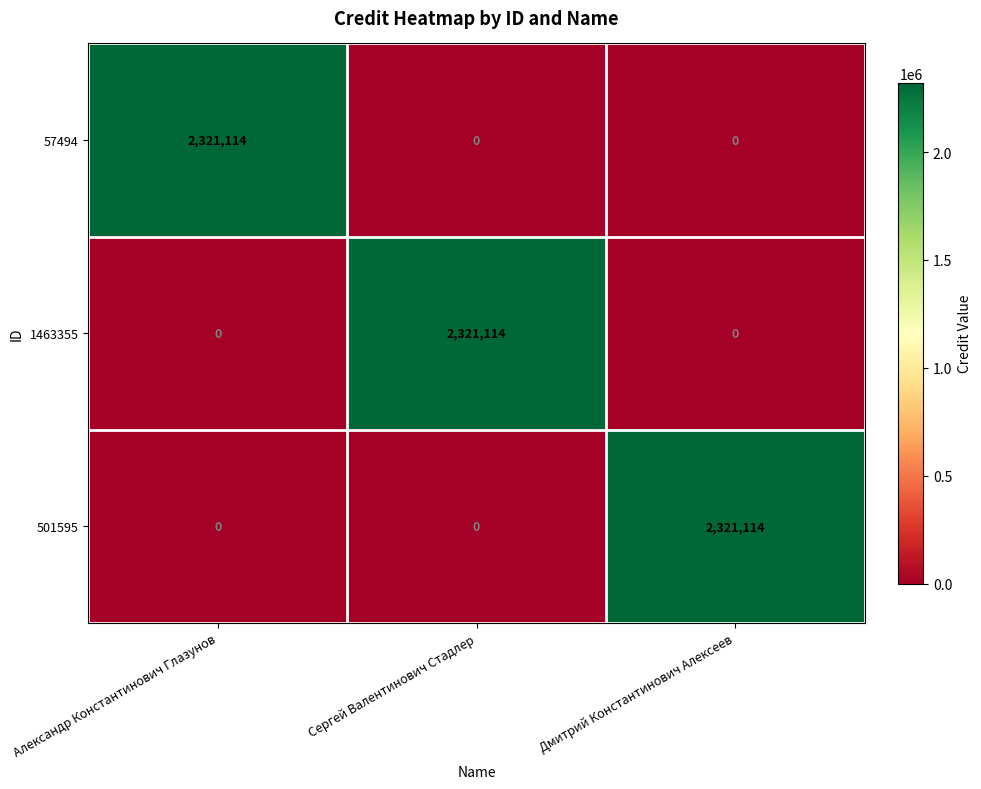

What is the total value across all series at Александр Константинович Глазунов?

2321114